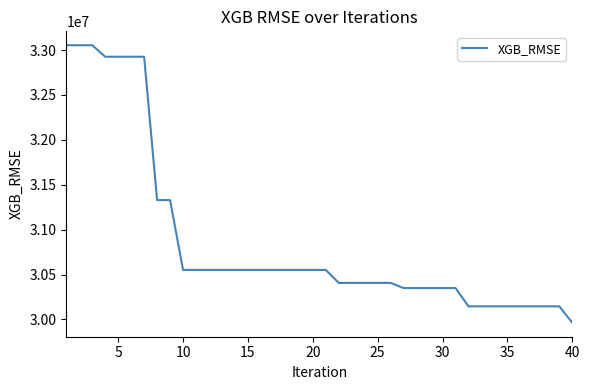

What is the smallest value displayed?

29962222.6